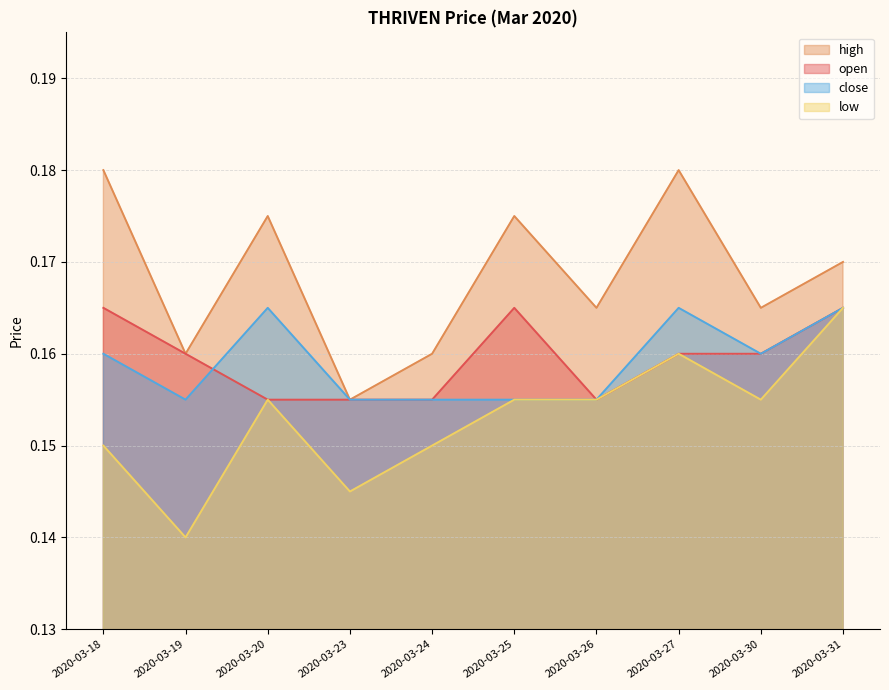

Reading left to right, list all the values displayed in this chart.

open: 2020-03-18=0.2	2020-03-19=0.2	2020-03-20=0.2	2020-03-23=0.2	2020-03-24=0.2	2020-03-25=0.2	2020-03-26=0.2	2020-03-27=0.2	2020-03-30=0.2	2020-03-31=0.2
high: 2020-03-18=0.2	2020-03-19=0.2	2020-03-20=0.2	2020-03-23=0.2	2020-03-24=0.2	2020-03-25=0.2	2020-03-26=0.2	2020-03-27=0.2	2020-03-30=0.2	2020-03-31=0.2
low: 2020-03-18=0.1	2020-03-19=0.1	2020-03-20=0.2	2020-03-23=0.1	2020-03-24=0.1	2020-03-25=0.2	2020-03-26=0.2	2020-03-27=0.2	2020-03-30=0.2	2020-03-31=0.2
close: 2020-03-18=0.2	2020-03-19=0.2	2020-03-20=0.2	2020-03-23=0.2	2020-03-24=0.2	2020-03-25=0.2	2020-03-26=0.2	2020-03-27=0.2	2020-03-30=0.2	2020-03-31=0.2